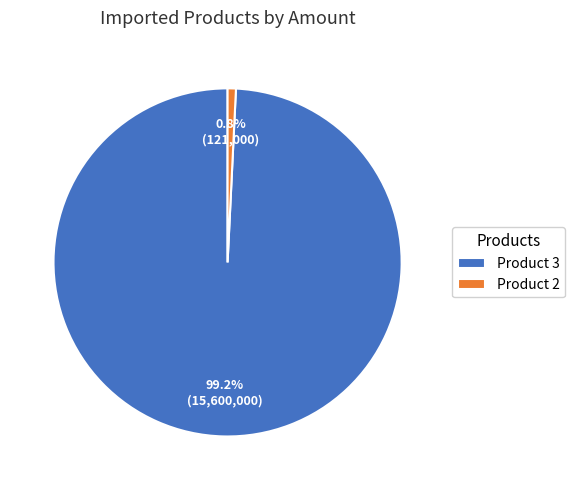

Rank the categories by value from highest to lowest.

Product 3, Product 2